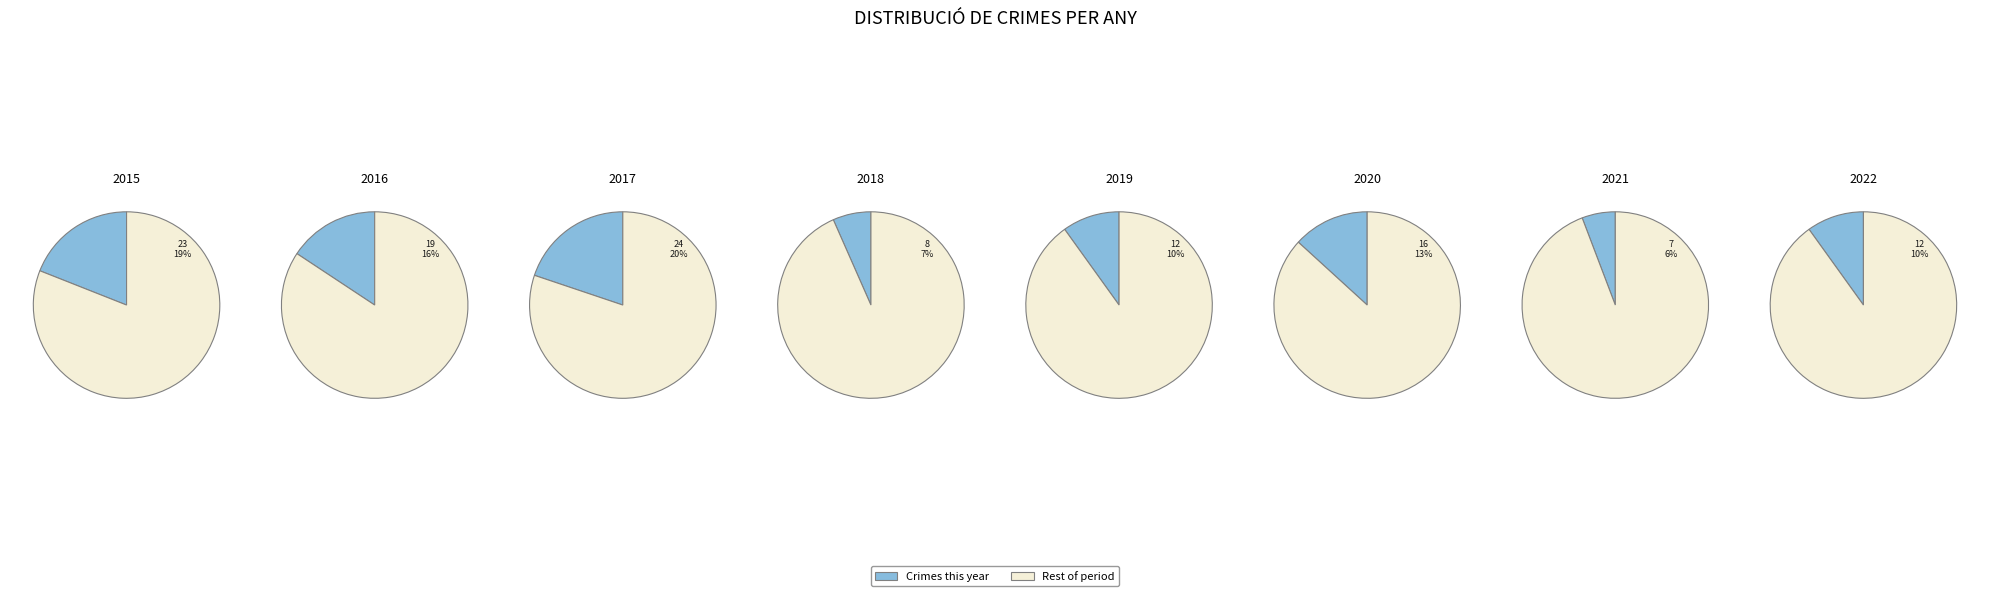

What is the smallest slice in the pie chart?

2021